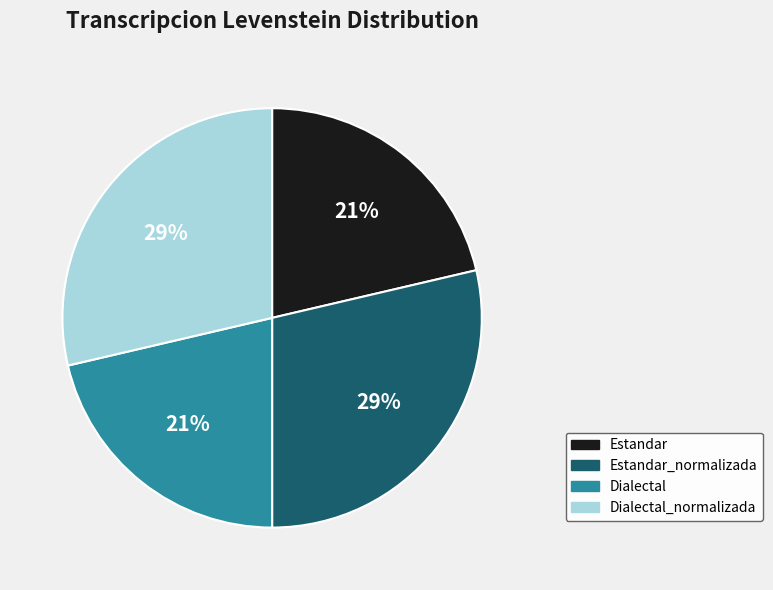

To the nearest percent, what is the average slice percentage?

25%